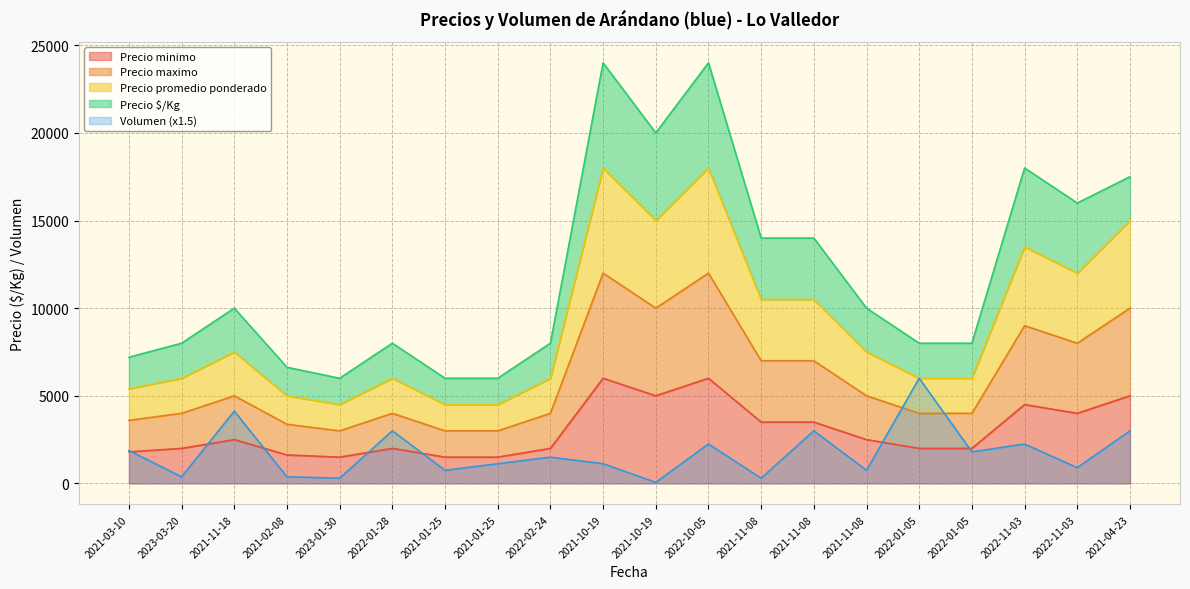

Rank the categories by Precio promedio ponderado value from lowest to highest.

2023-01-30, 2021-01-25, 2021-01-25, 2021-02-08, 2021-03-10, 2023-03-20, 2022-01-28, 2022-02-24, 2022-01-05, 2022-01-05, 2021-11-18, 2021-11-08, 2021-11-08, 2021-11-08, 2022-11-03, 2022-11-03, 2021-10-19, 2021-04-23, 2021-10-19, 2022-10-05